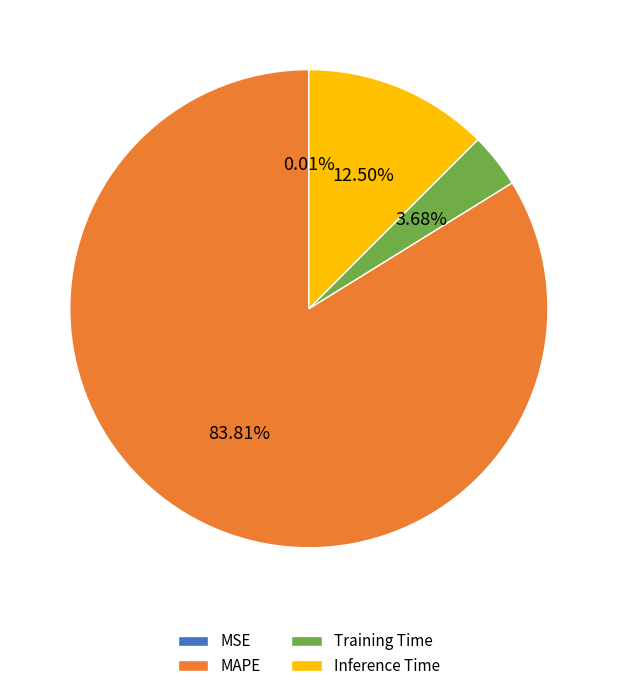

Does MAPE represent more than half of the total?

Yes